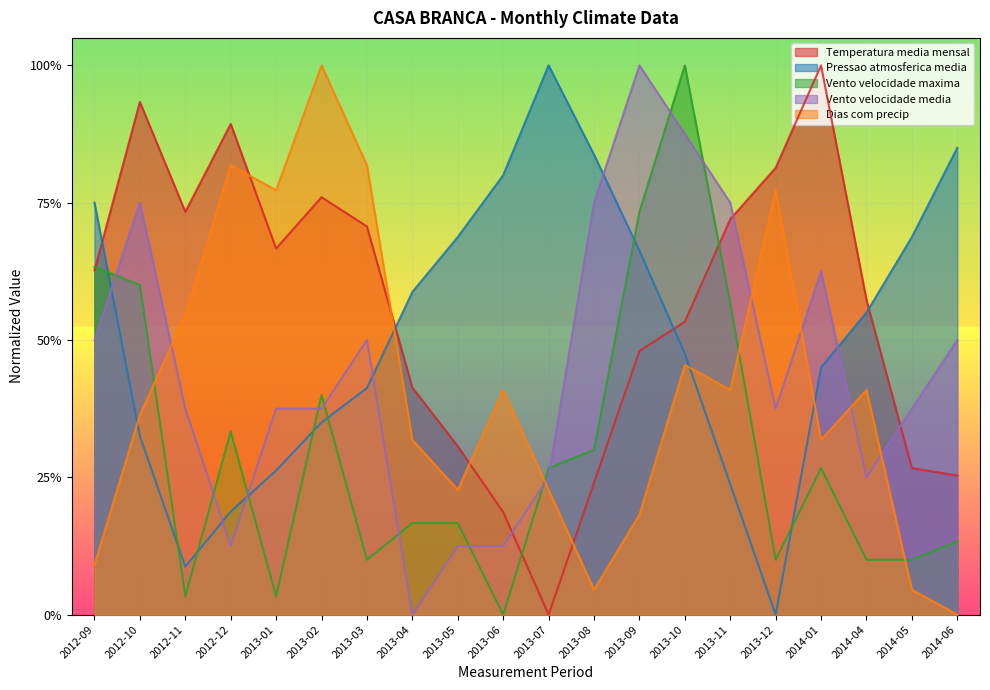

Reading left to right, extract all data points from this chart.

Temperatura_media_mensal: 0.6	0.9	0.7	0.9	0.7	0.8	0.7	0.4	0.3	0.2	0.0	0.2	0.5	0.5	0.7	0.8	1.0	0.6	0.3	0.3
Pressao_atmosferica_media: 0.8	0.3	0.1	0.2	0.3	0.4	0.4	0.6	0.7	0.8	1.0	0.8	0.7	0.5	0.2	0.0	0.5	0.5	0.7	0.9
Vento_velocidade_maxima: 0.6	0.6	0.0	0.3	0.0	0.4	0.1	0.2	0.2	0.0	0.3	0.3	0.7	1.0	0.6	0.1	0.3	0.1	0.1	0.1
Vento_velocidade_media: 0.5	0.8	0.4	0.1	0.4	0.4	0.5	0.0	0.1	0.1	0.2	0.8	1.0	0.9	0.8	0.4	0.6	0.2	0.4	0.5
Dias_com_precip: 0.1	0.4	0.5	0.8	0.8	1.0	0.8	0.3	0.2	0.4	0.2	0.0	0.2	0.5	0.4	0.8	0.3	0.4	0.0	0.0